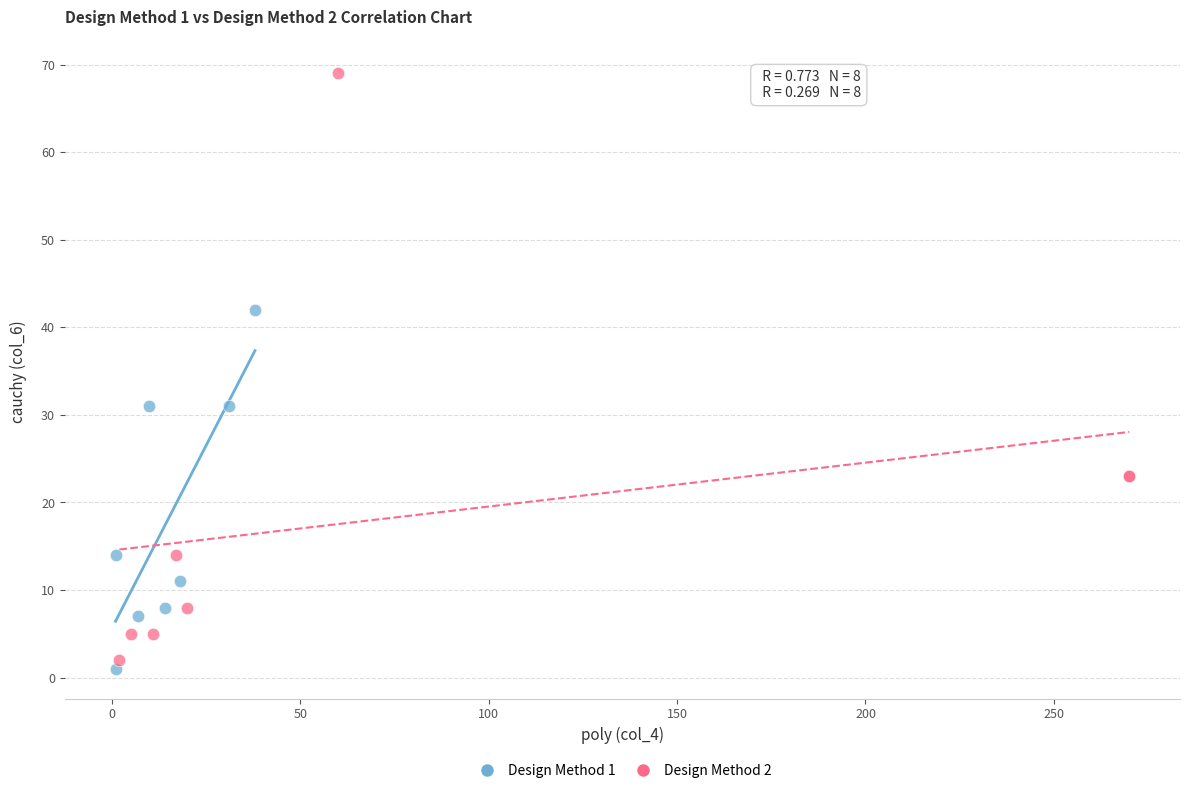

What are all the series names shown in the legend?

Design Method 1, Design Method 2